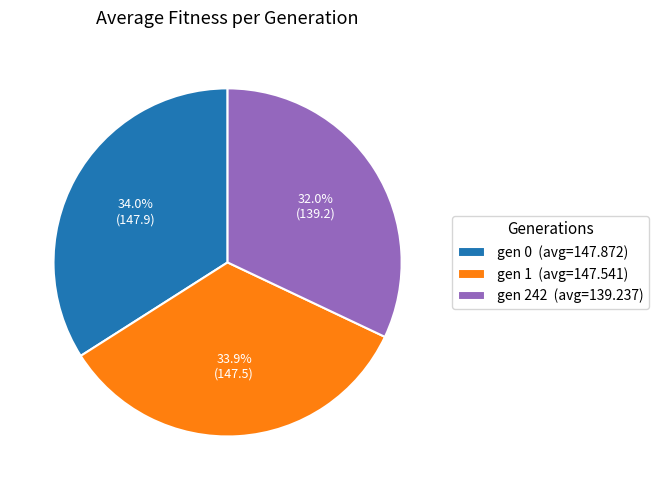

What portion of the pie excludes gen 0 (avg=147.872)?

66.0%